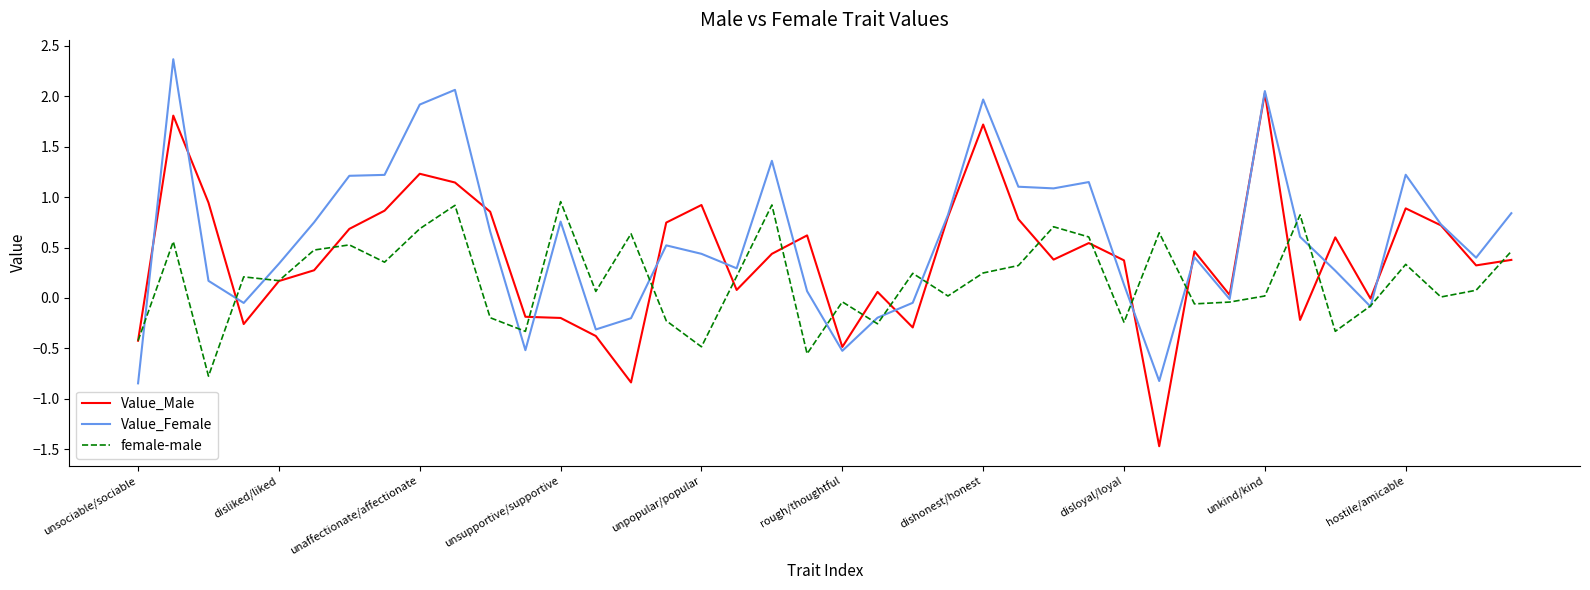

What are all the series names shown in the legend?

Value_Male, Value_Female, female-male